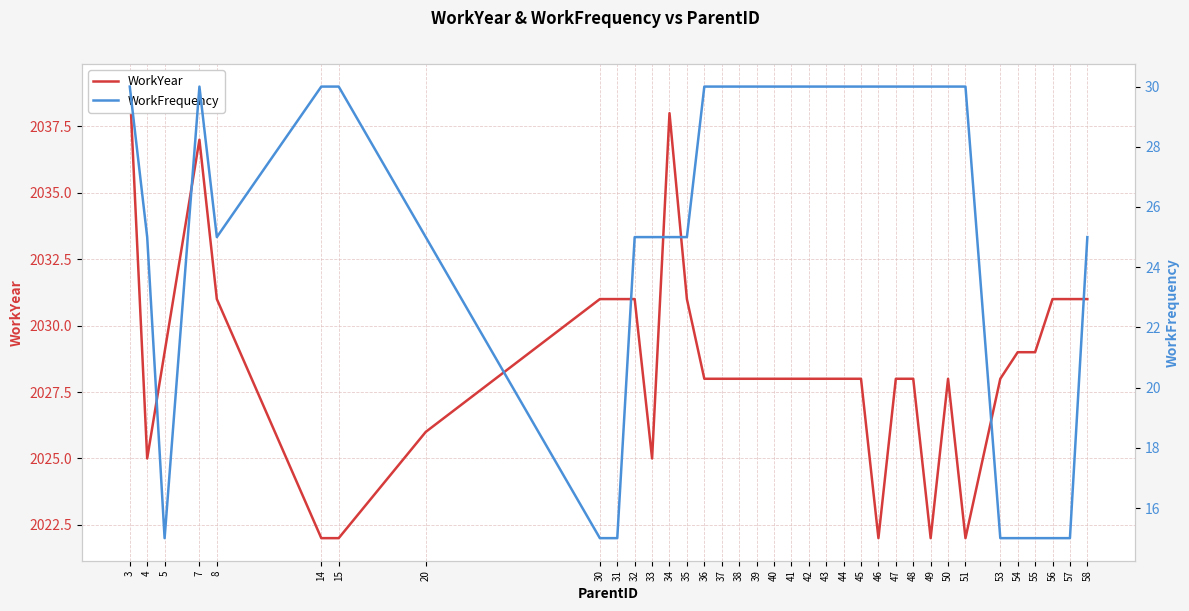

Which category has the lowest value in the WorkYear series?

14